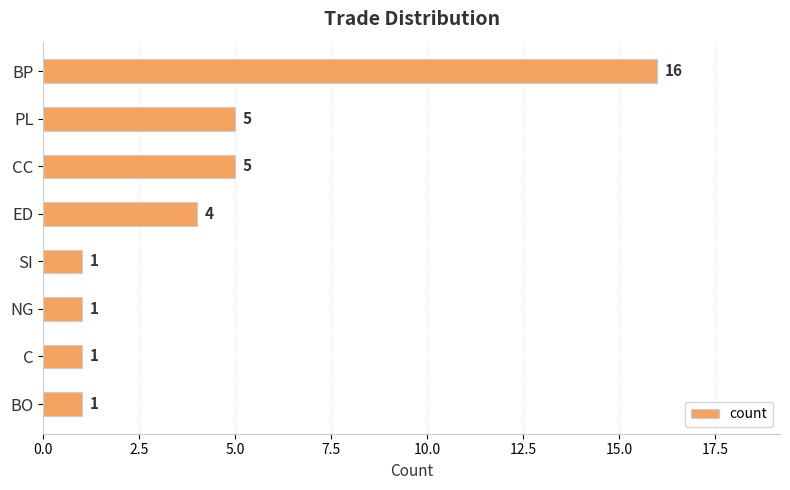

What is the sum of all values?

34